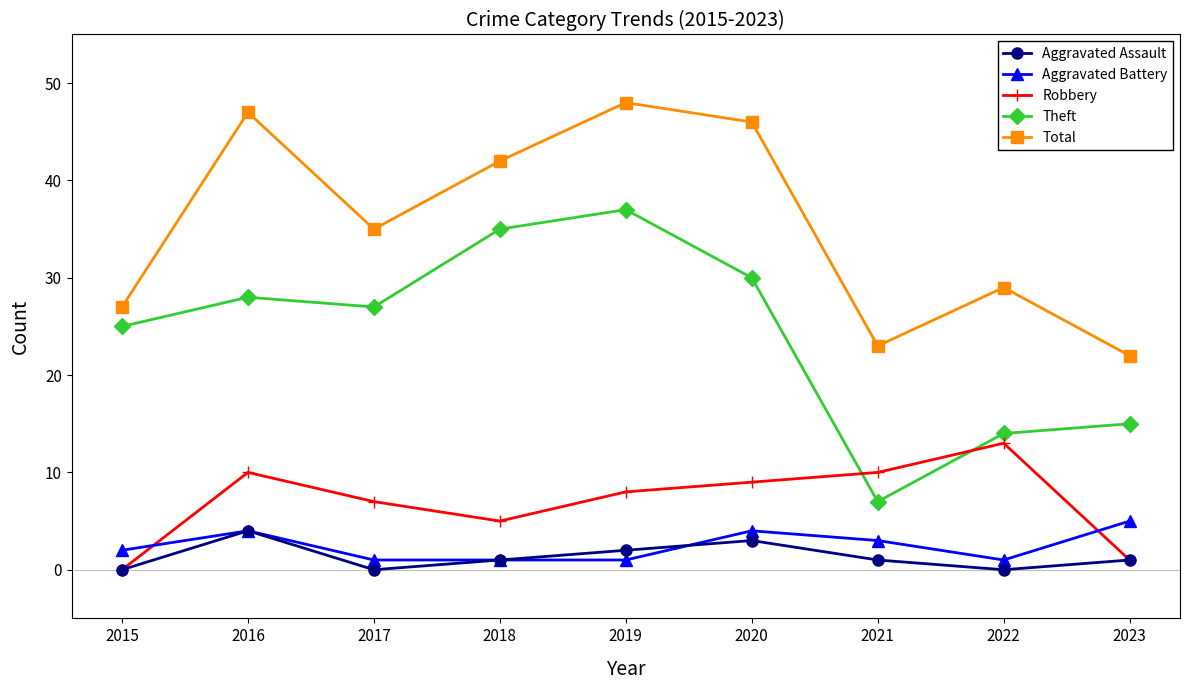

True or false: Aggravated Battery and Total intersect in this chart.

False